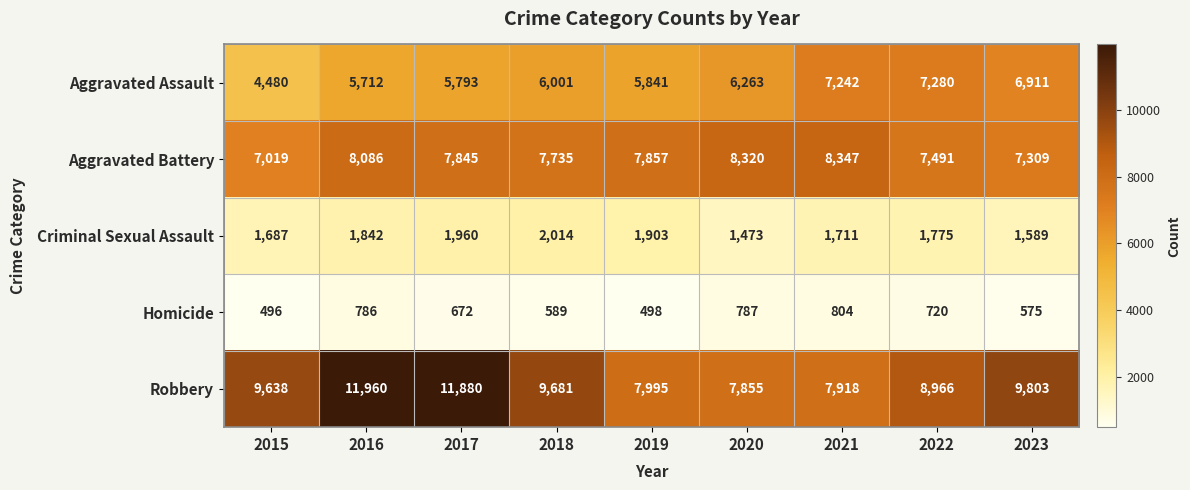

At which label does Aggravated Battery first exceed 7845?

2016